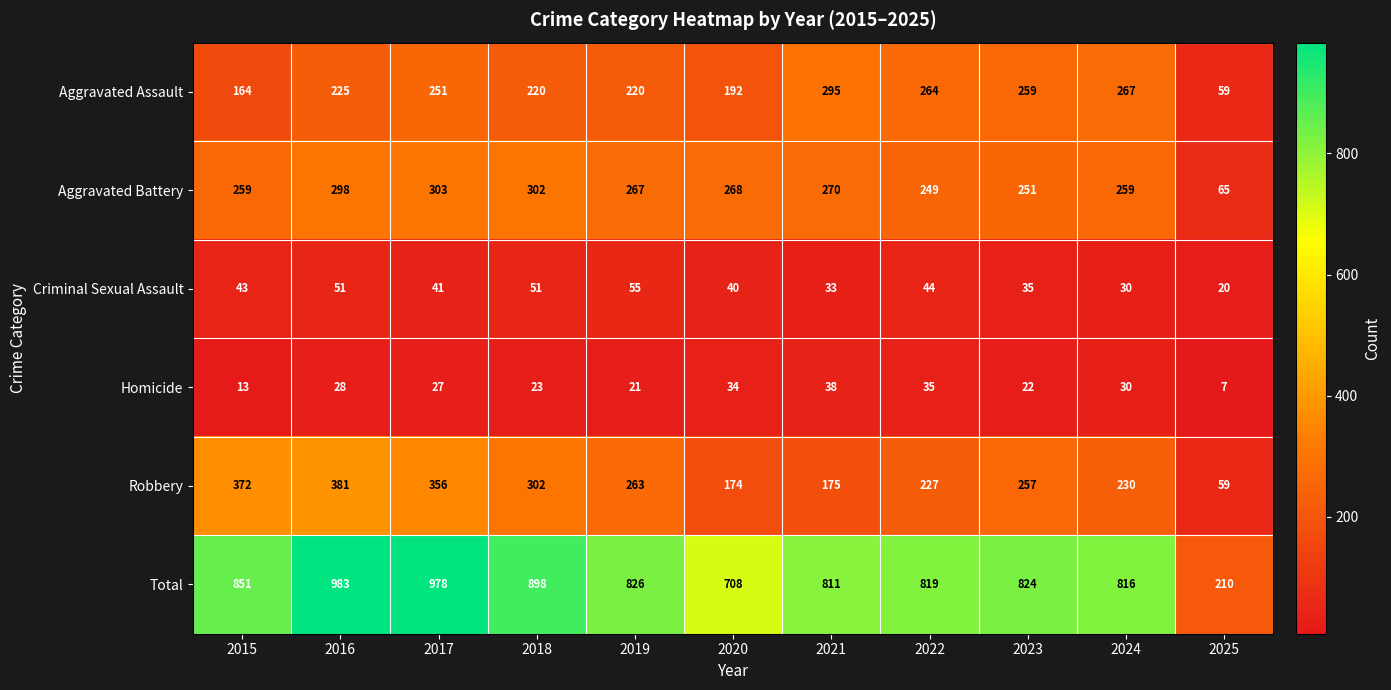

At which category does the chart reach its minimum across all series?

2025